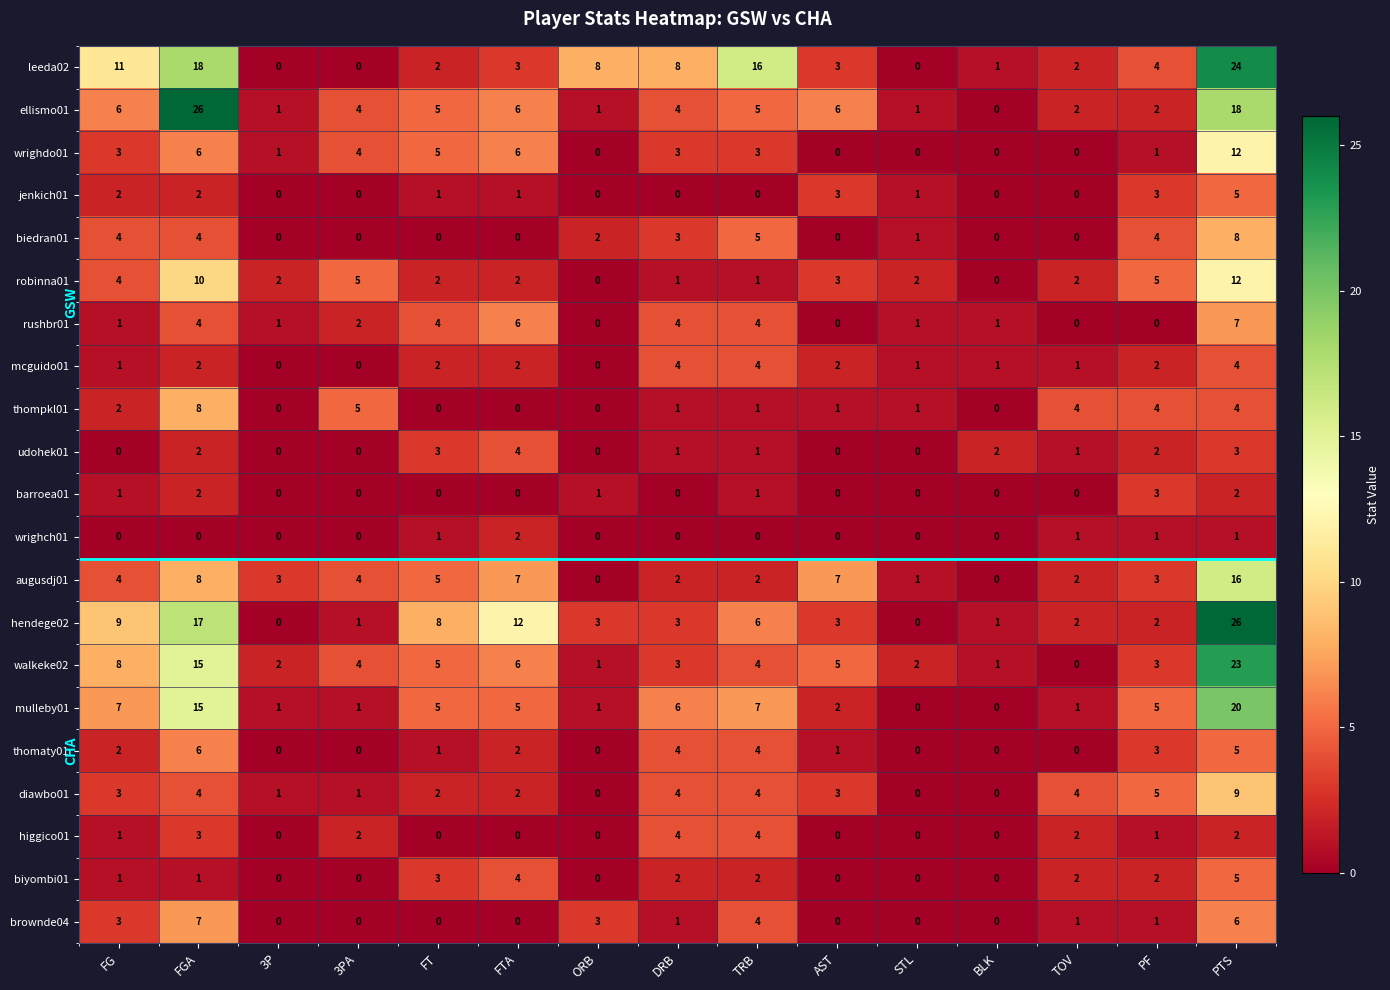

What is the sum of all higgico01 values?

19